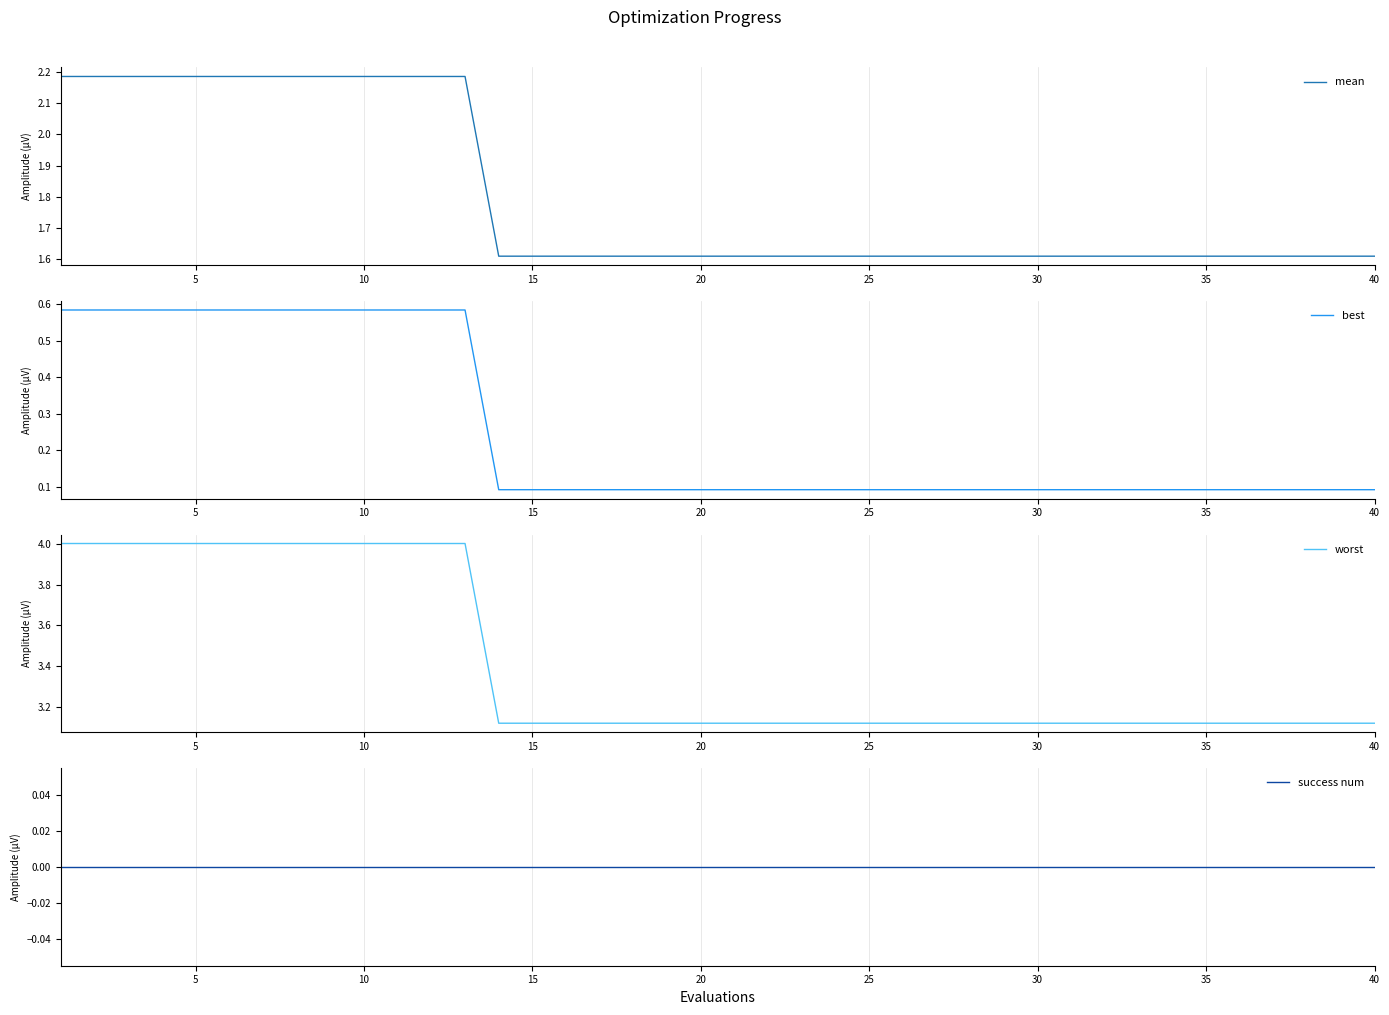

How many data points does each series have?

40